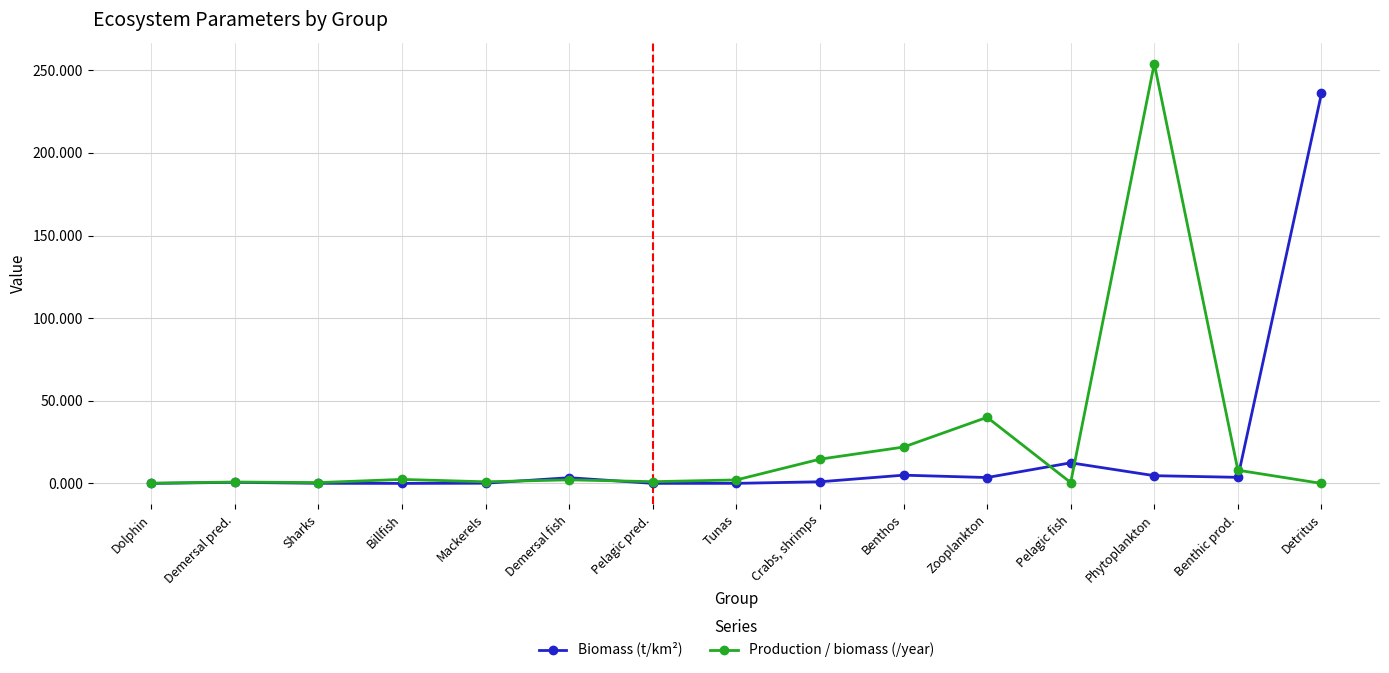

At Zooplankton, list the series in order from smallest to largest.

Biomass (t/km²), Production / biomass (/year)